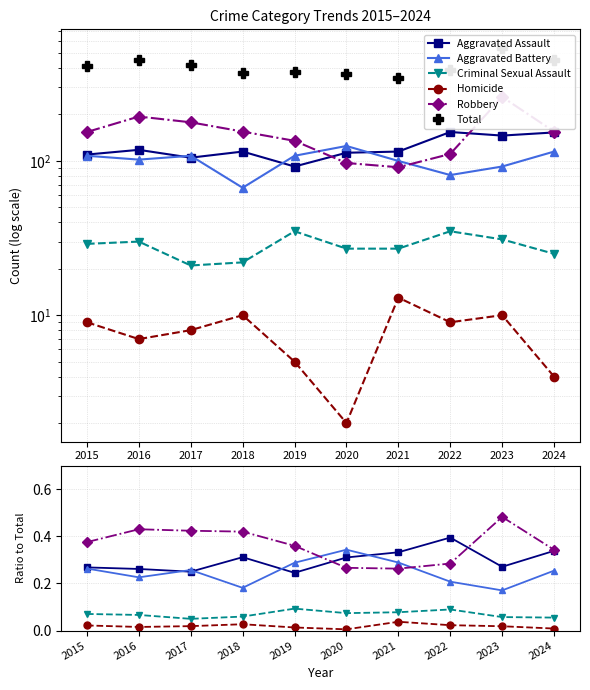

Reading left to right, extract all data points from this chart.

Aggravated Assault: 0.3	0.3	0.2	0.3	0.2	0.3	0.3	0.4	0.3	0.3
Aggravated Battery: 0.3	0.2	0.3	0.2	0.3	0.3	0.3	0.2	0.2	0.3
Criminal Sexual Assault: 0.1	0.1	0.1	0.1	0.1	0.1	0.1	0.1	0.1	0.1
Homicide: 0.0	0.0	0.0	0.0	0.0	0.0	0.0	0.0	0.0	0.0
Robbery: 0.4	0.4	0.4	0.4	0.4	0.3	0.3	0.3	0.5	0.3
Total: 410.0	451.0	420.0	369.0	375.0	364.0	346.0	390.0	539.0	452.0